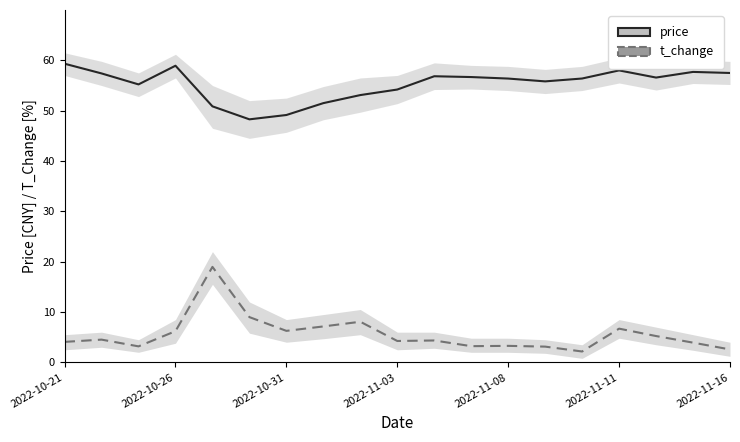

The price series shows 56.8 at 10. True or false?

True